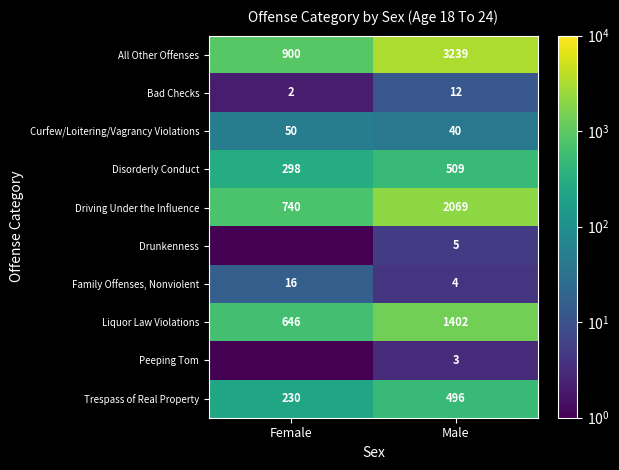

What value does the Driving Under the Influence series have at Female?

740.0